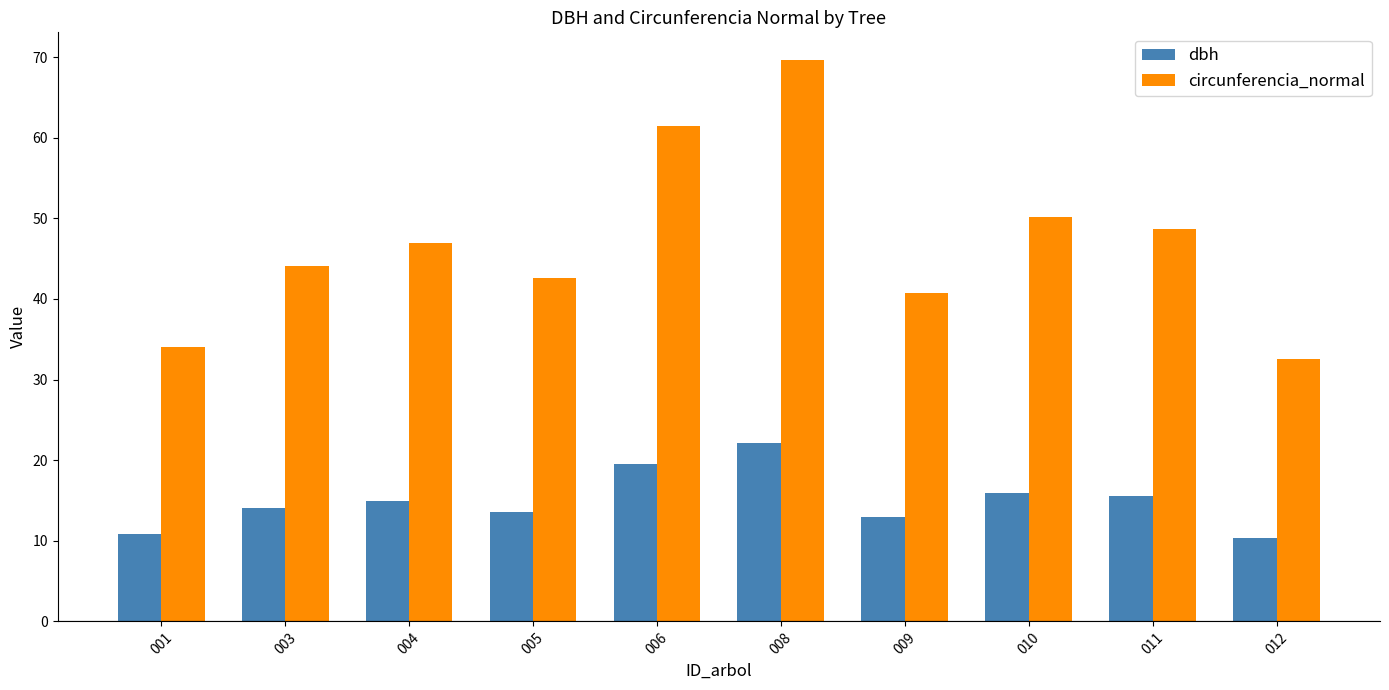

True or false: circunferencia_normal has a value of 32.0 at 010.

False